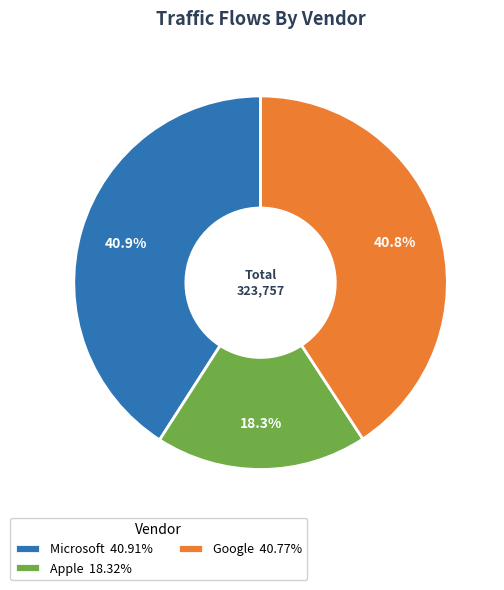

What is the total percentage of Apple 18.32% and Microsoft 40.91%?

59.2%